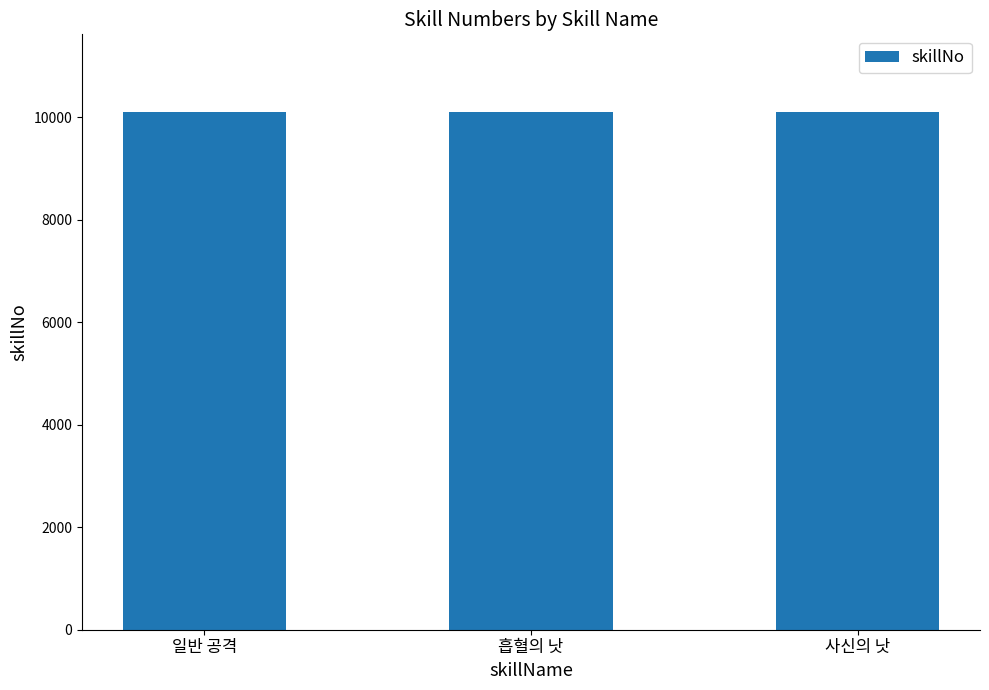

Count the values in the range 10101 to 10103.

3